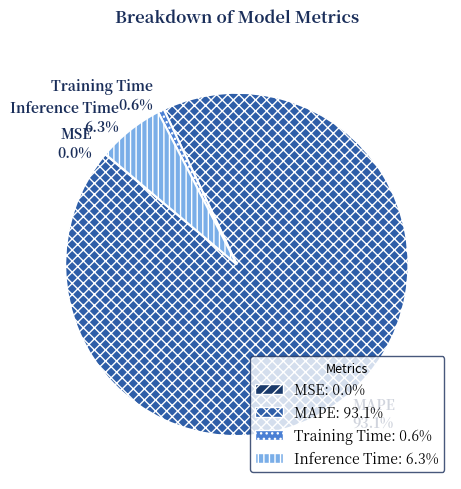

Which category has the biggest portion of the pie?

MAPE